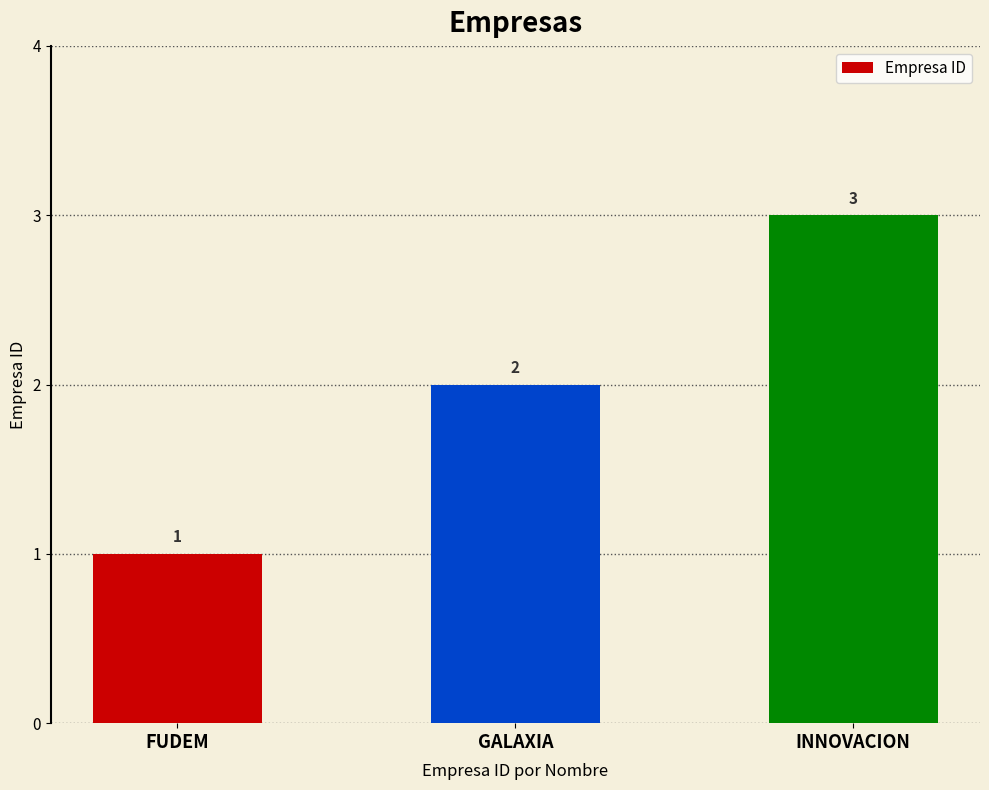

Count the number of categories in the chart.

3